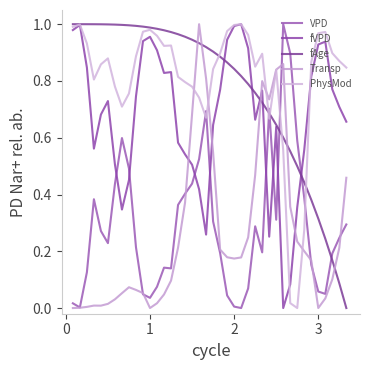

Count the number of categories in the chart.

40